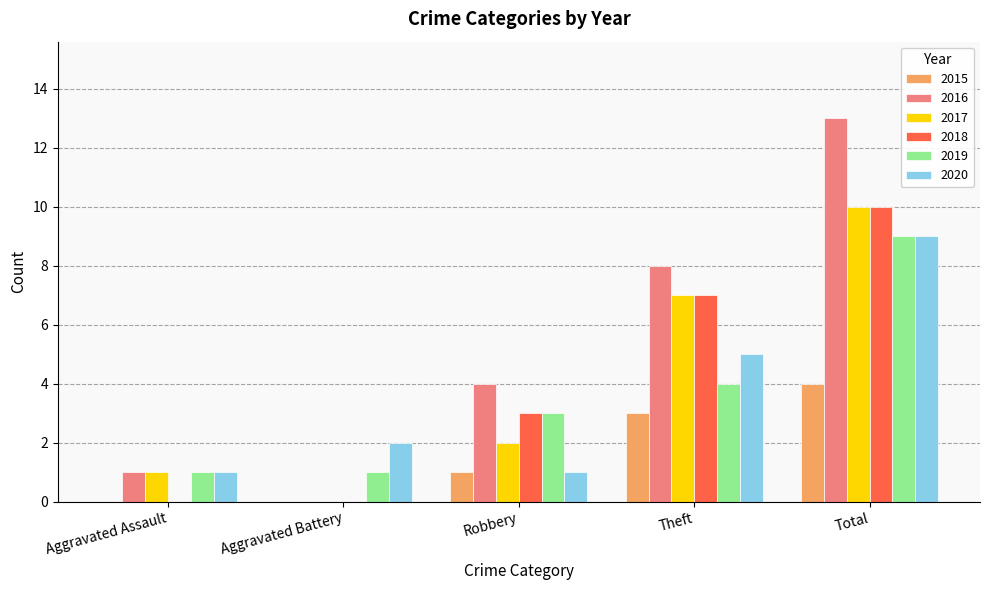

The value of 2016 at Robbery is 7. True or false?

False